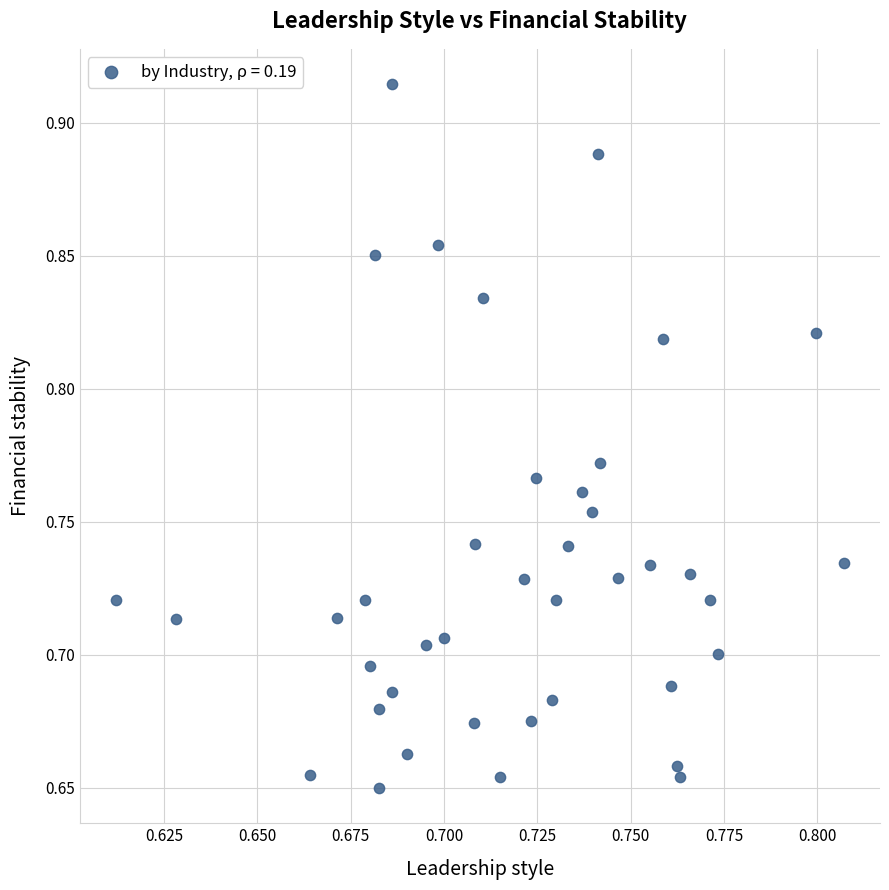

Count the number of points in this scatter plot.

40